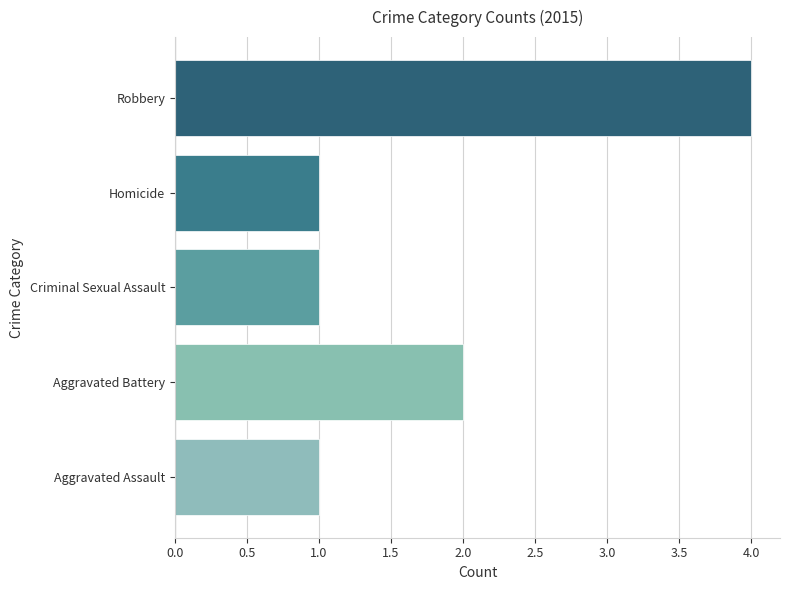

Which category has the highest value across all series?

Robbery